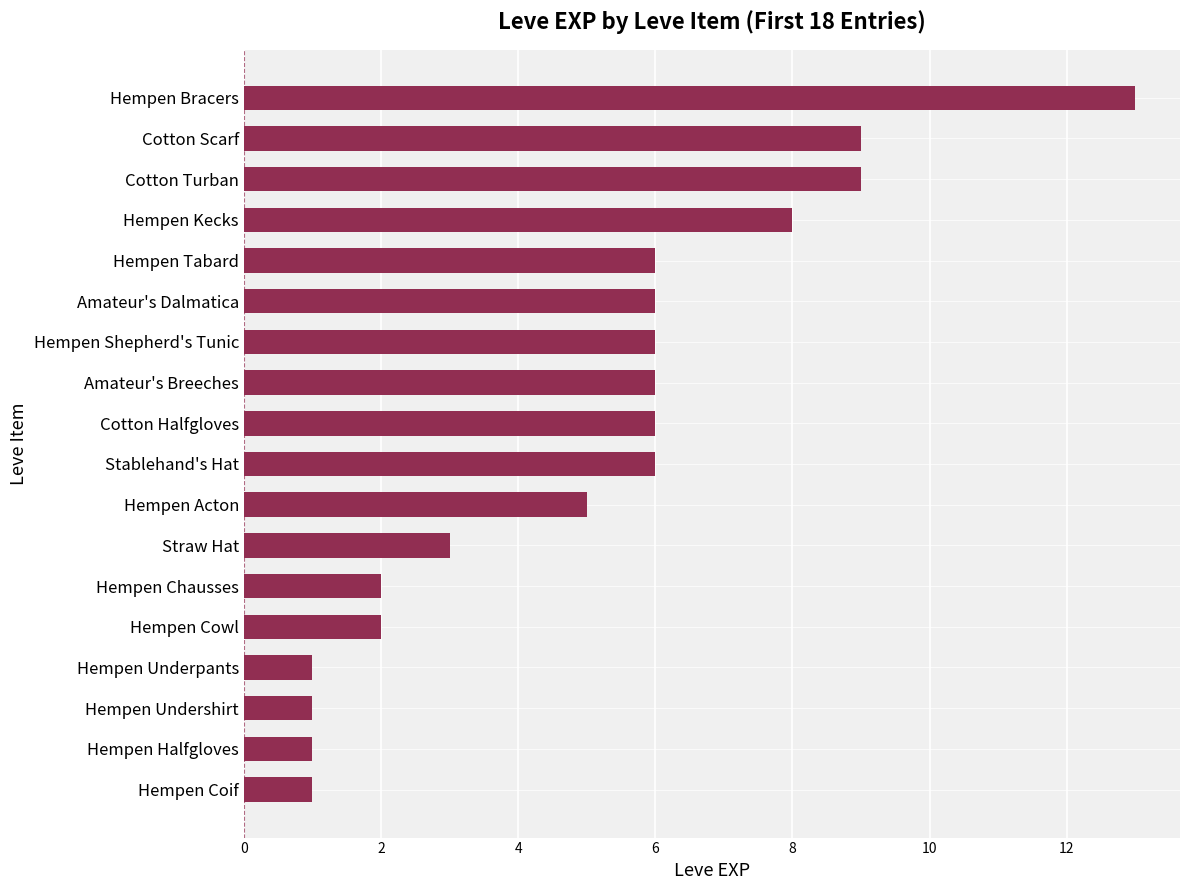

Is it true that the value at Hempen Kecks is 12?

False